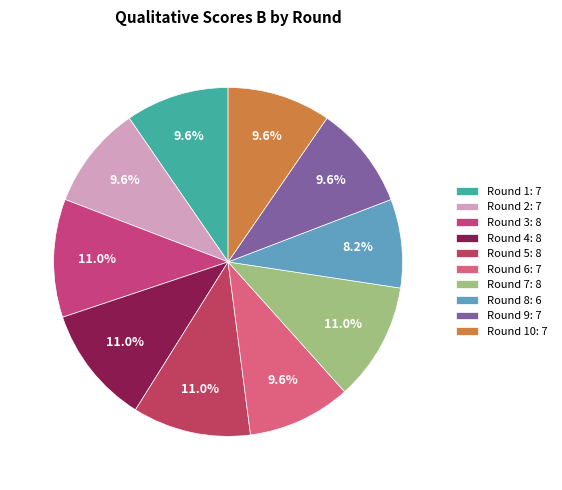

How many slices are in this pie chart?

10